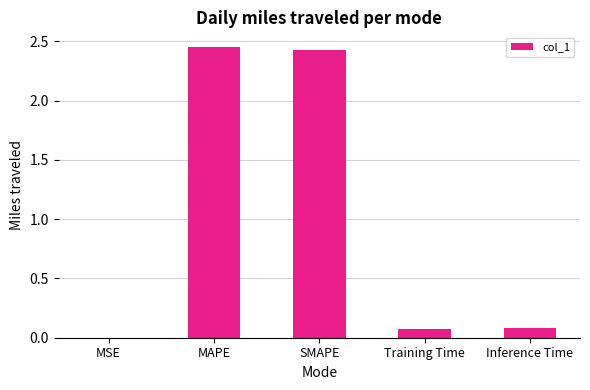

The value at MSE is 0.0. True or false?

True